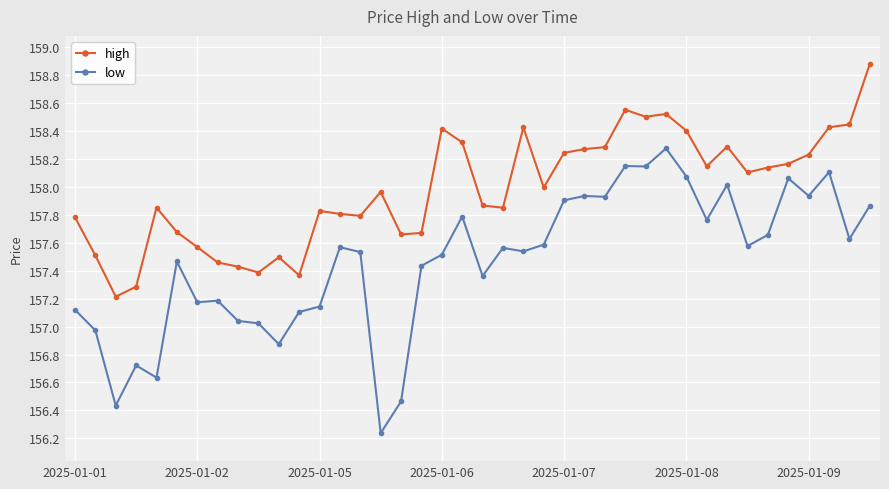

What are all the series names shown in the legend?

high, low